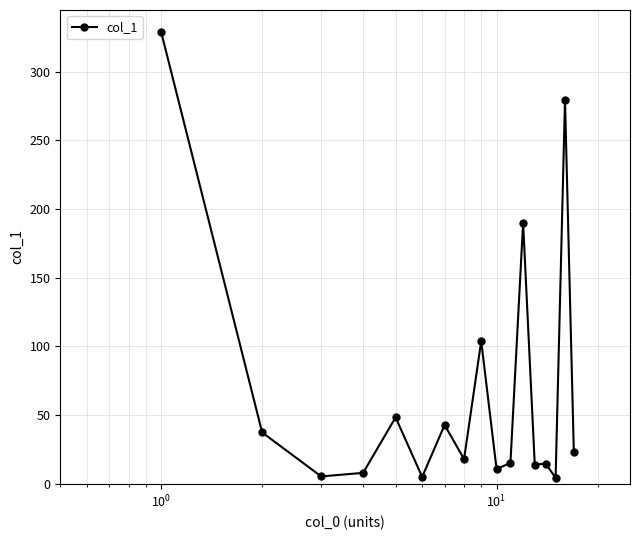

What is the difference between the maximum and second lowest values?

323.9